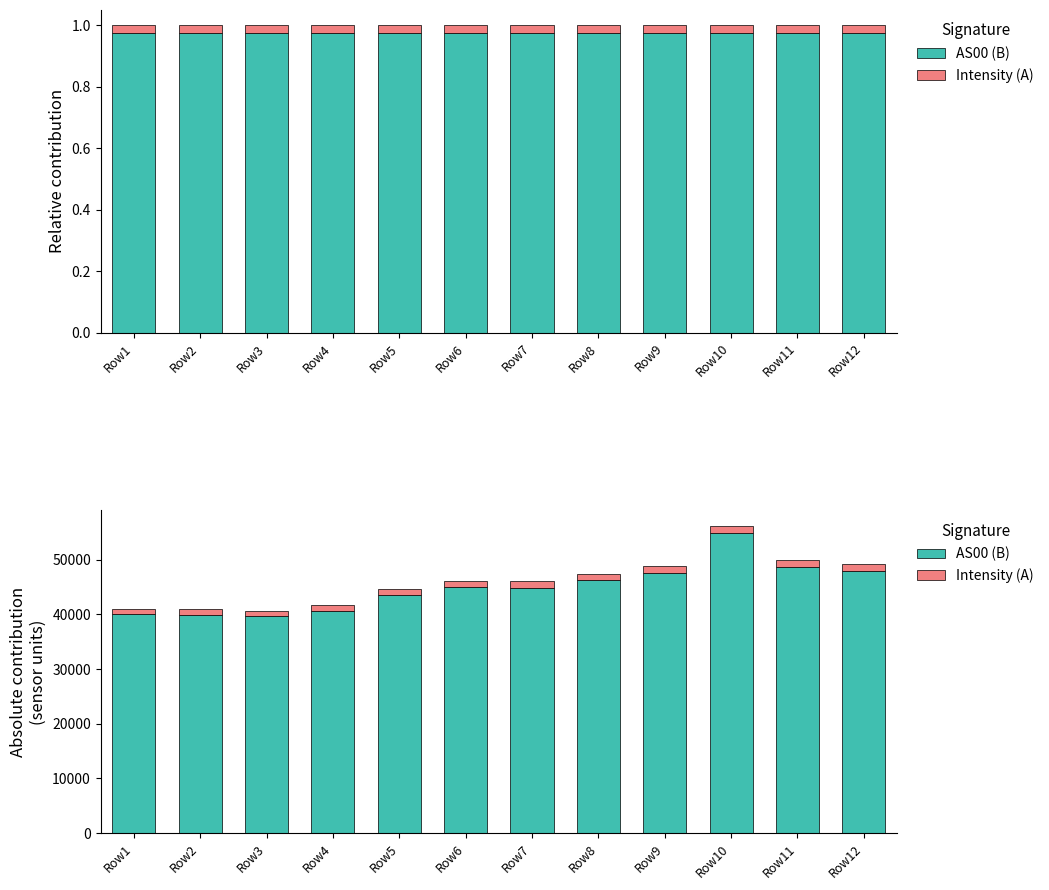

Which series changed the most between Row3 and Row12?

AS00 (B)